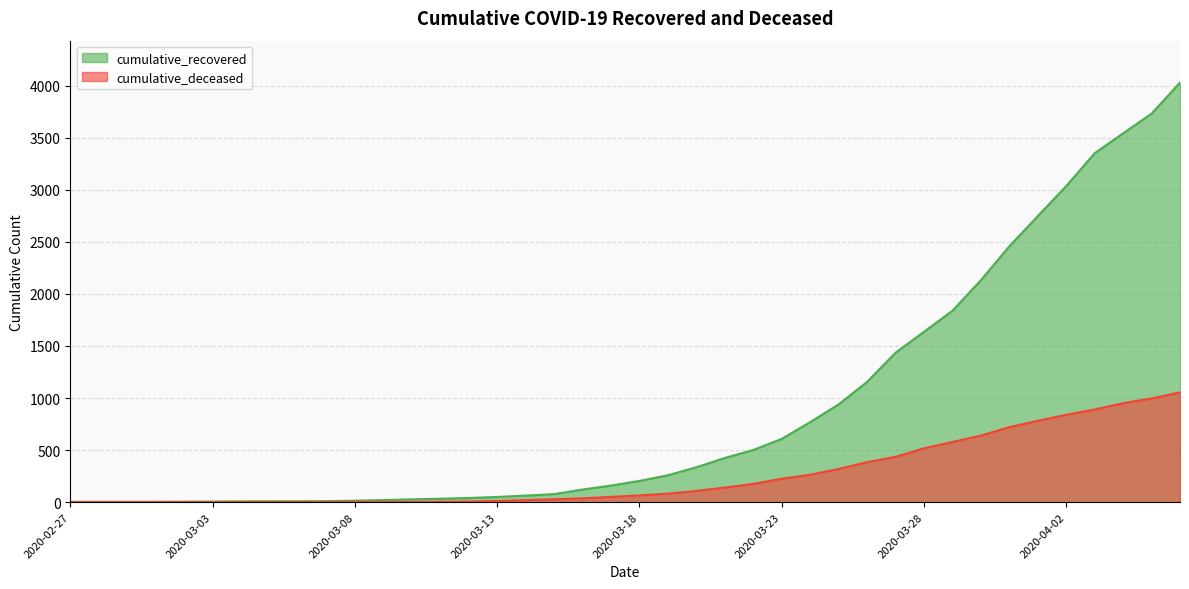

At which category is the sum across all series the highest?

2020-04-06